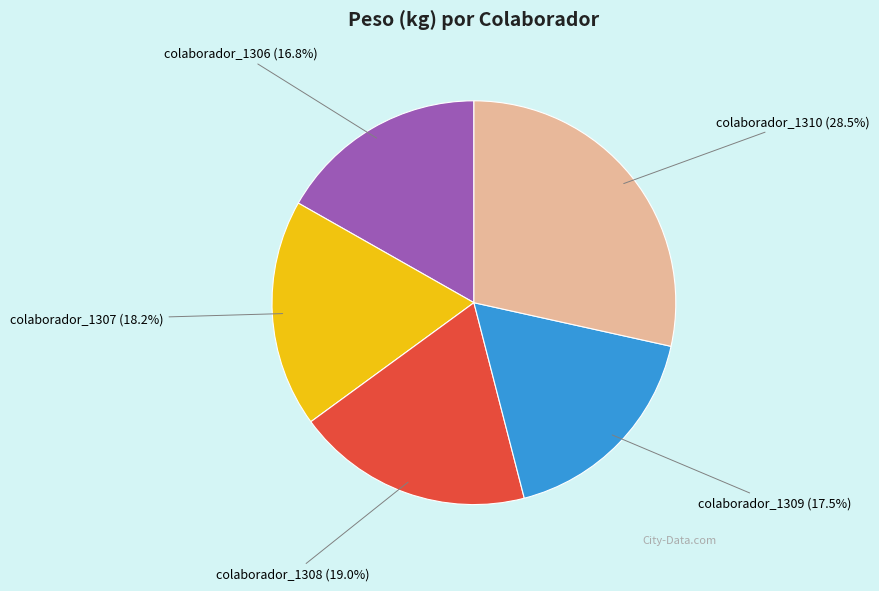

How many segments does this pie chart have?

5